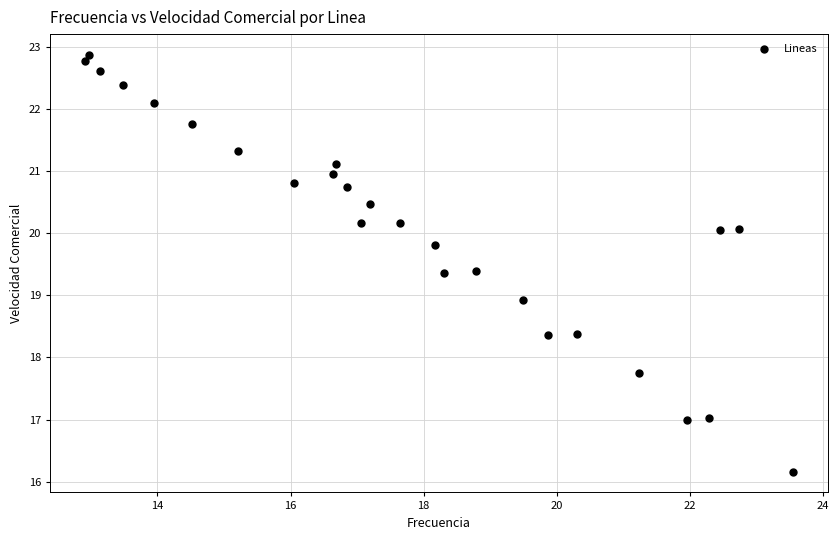

What is the range of X values (max minus min)?

10.6